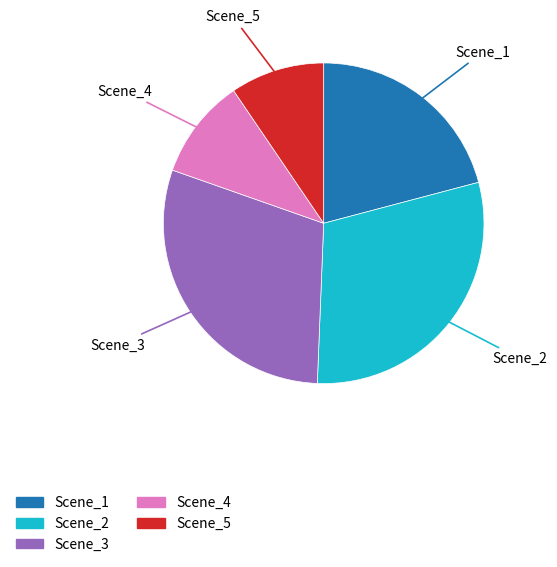

Count the number of slices in the pie.

5